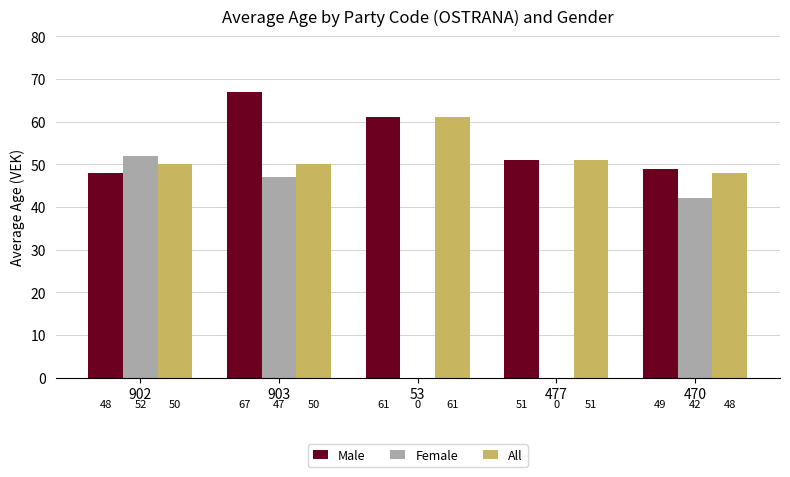

Reading left to right, extract all data points from this chart.

Male: 902=48	903=67	53=61	477=51	470=49
Female: 902=52	903=47	53=0	477=0	470=42
All: 902=50	903=50	53=61	477=51	470=48